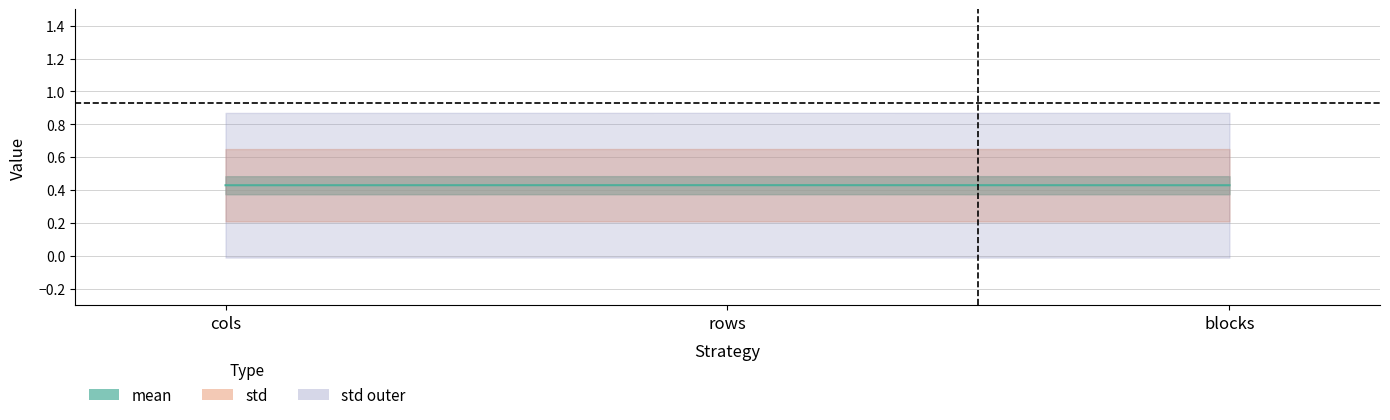

List the labels in order of value, largest first.

rows, blocks, cols